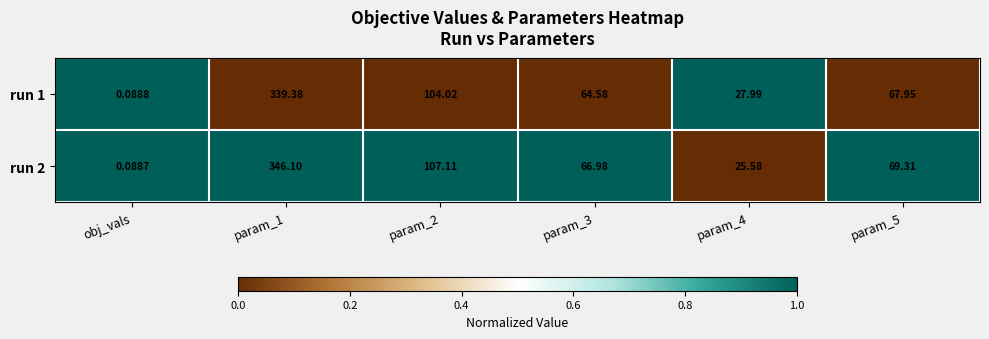

Is the value of run 2 at param_1 greater than the value of run 1 at obj_vals?

Yes